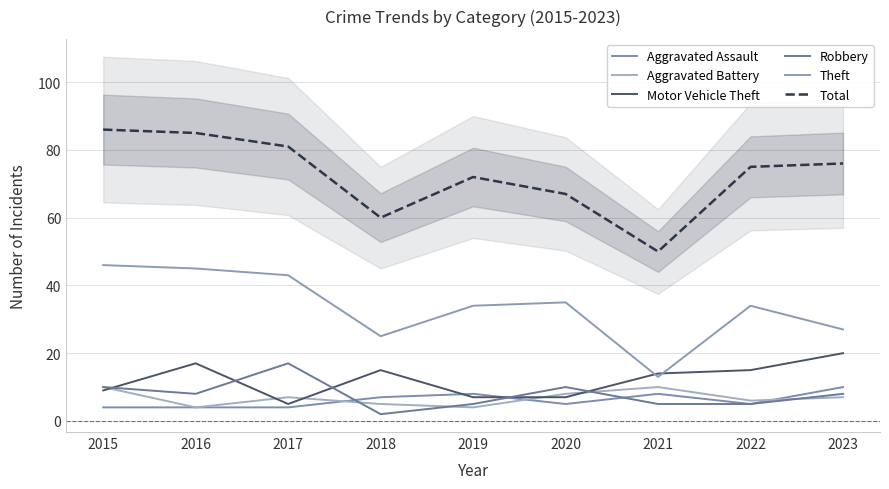

What is the maximum value for Aggravated Battery?

10